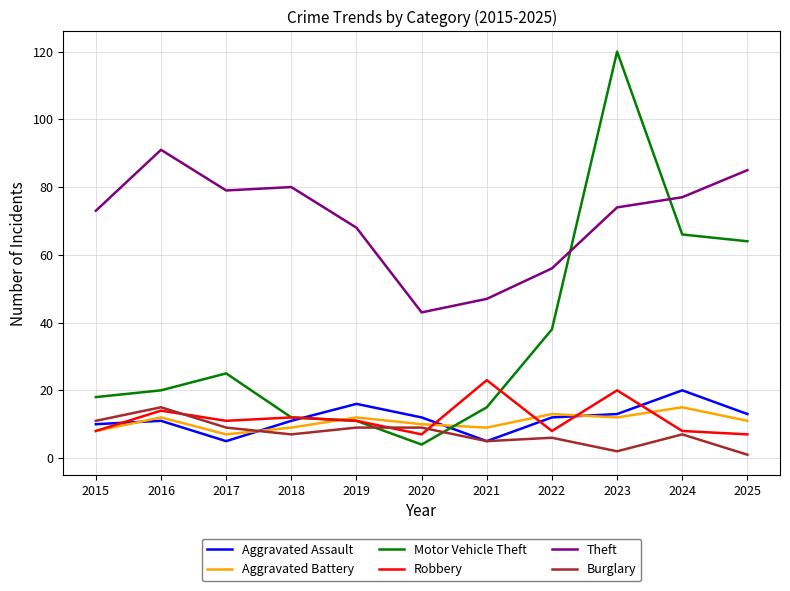

Is the value of Aggravated Assault at 2021 greater than the value of Robbery at 2016?

No